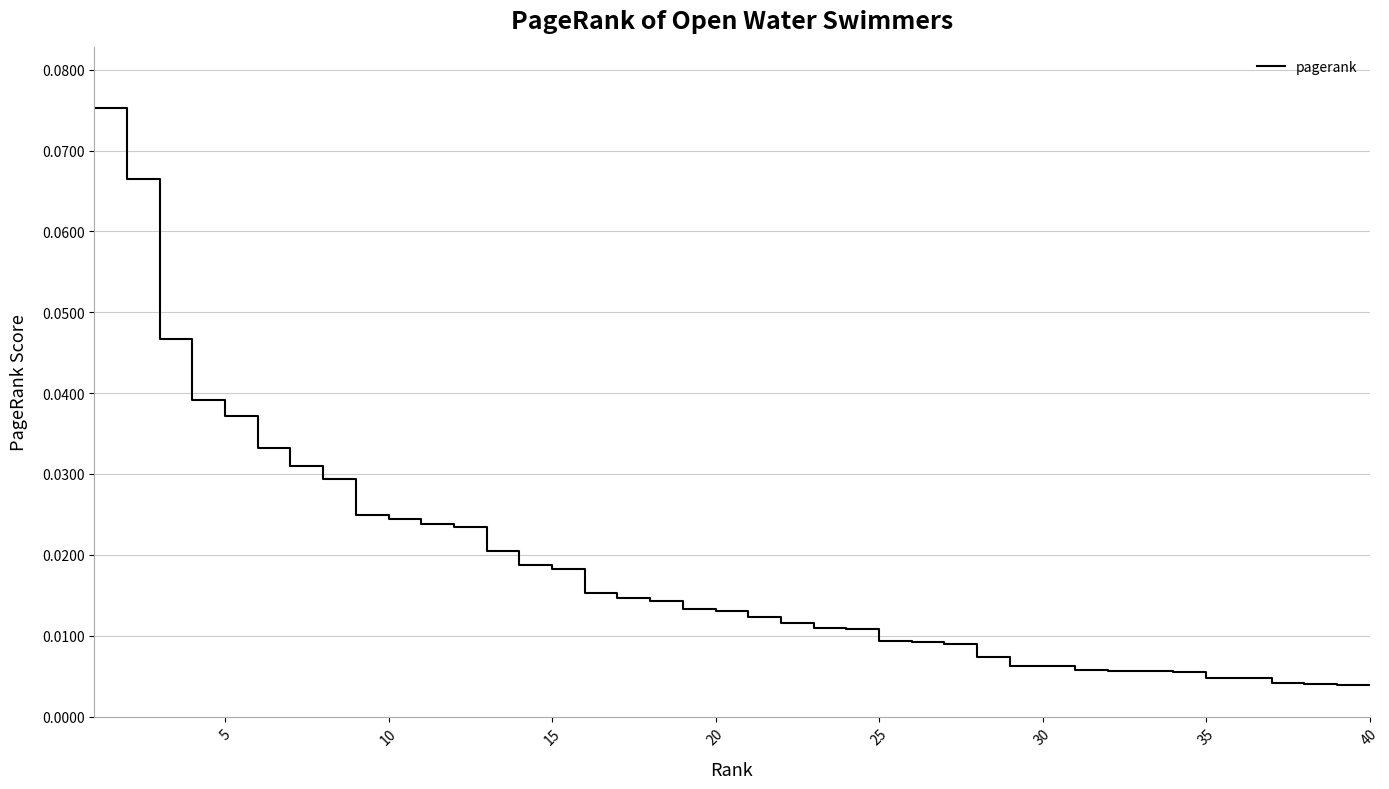

How many lines are shown in the chart?

1